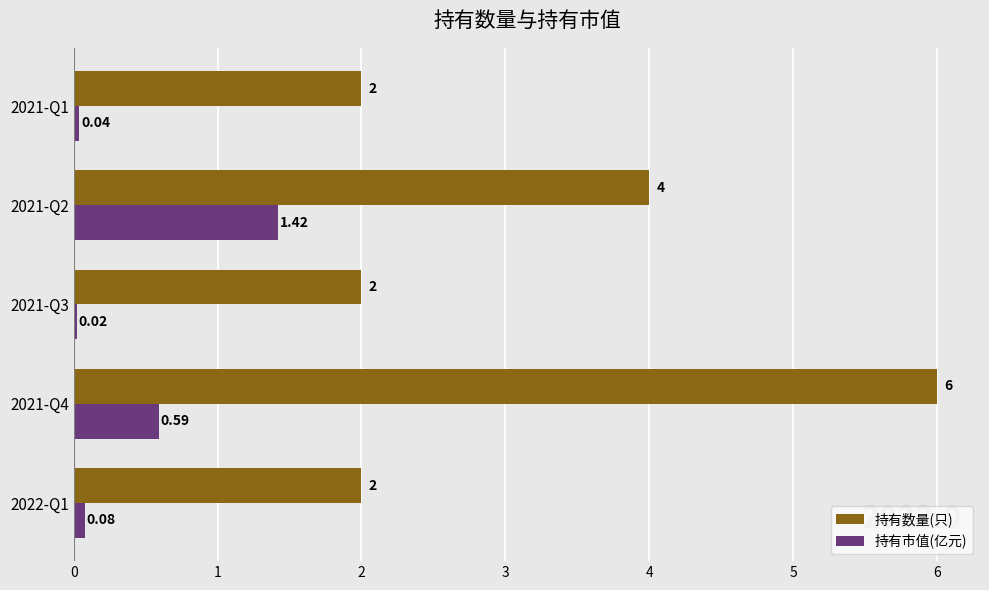

At which category is the sum across all series the highest?

2021-Q4